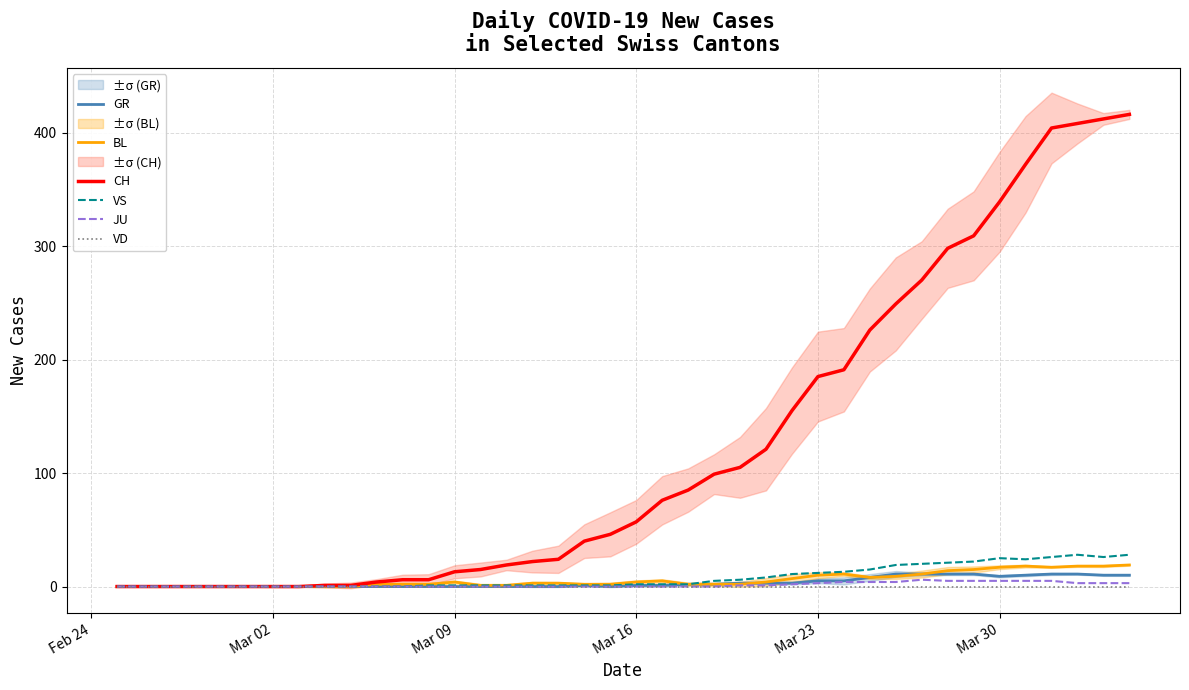

The value of GR at Mar 02 is 0. True or false?

True